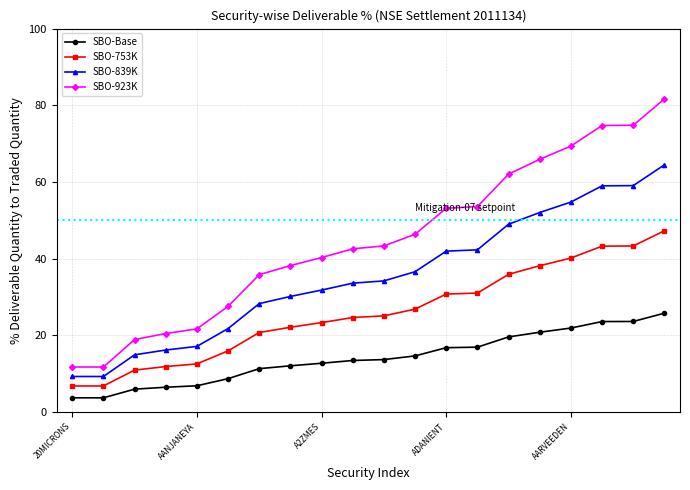

What is the value of the SBO-Base point at the 6th from the left?

8.7